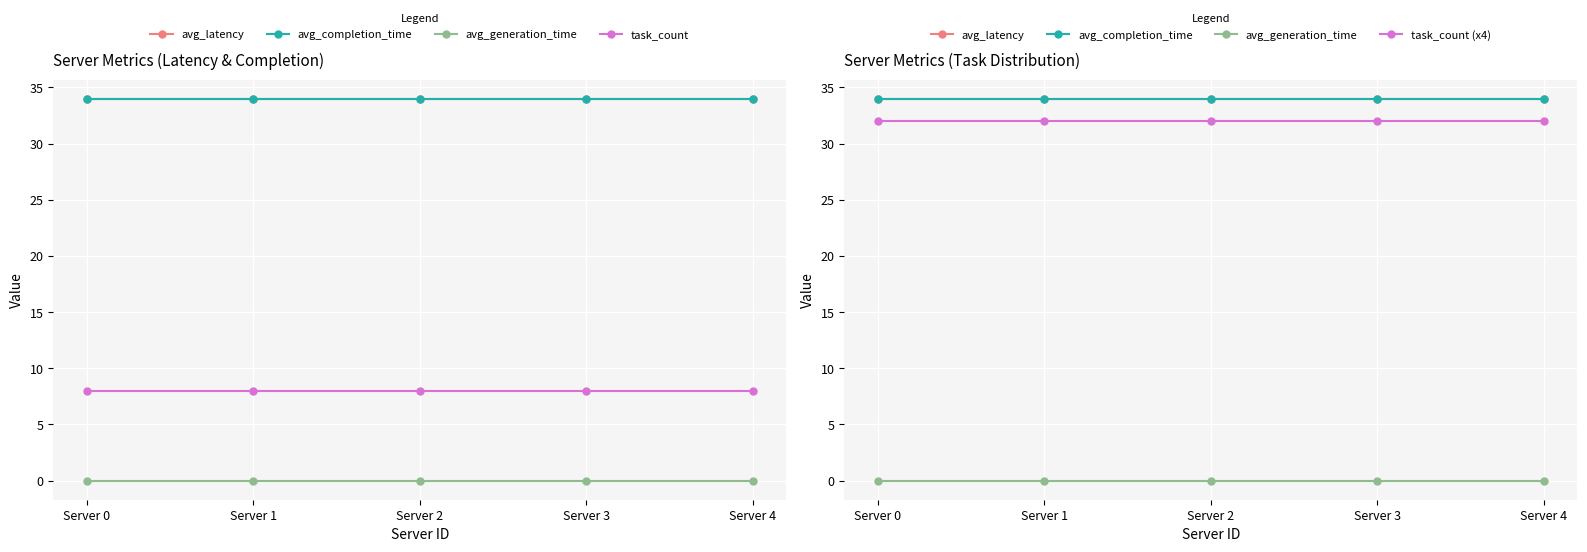

What is the difference between the highest and lowest values at Server 3?

34